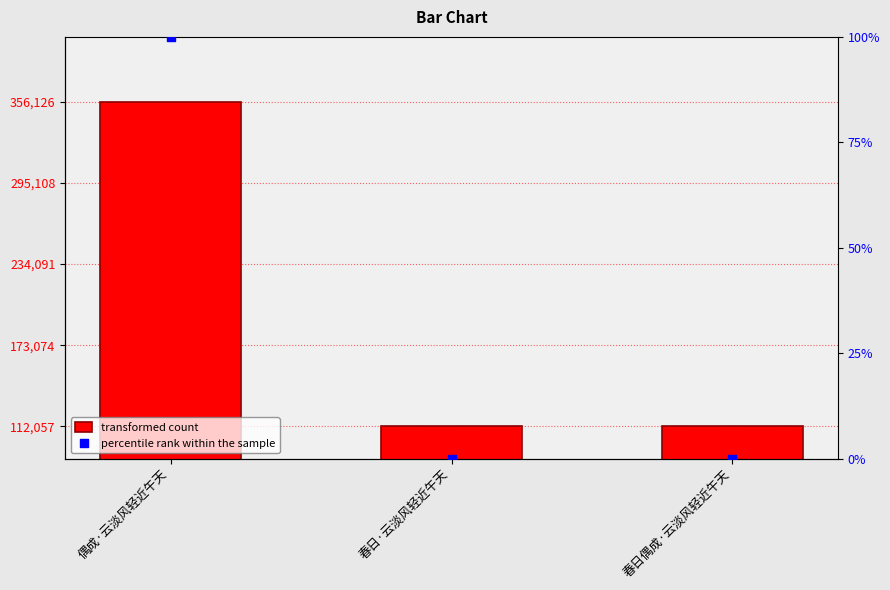

At which category is the sum across all series the highest?

偶成·云淡风轻近午天